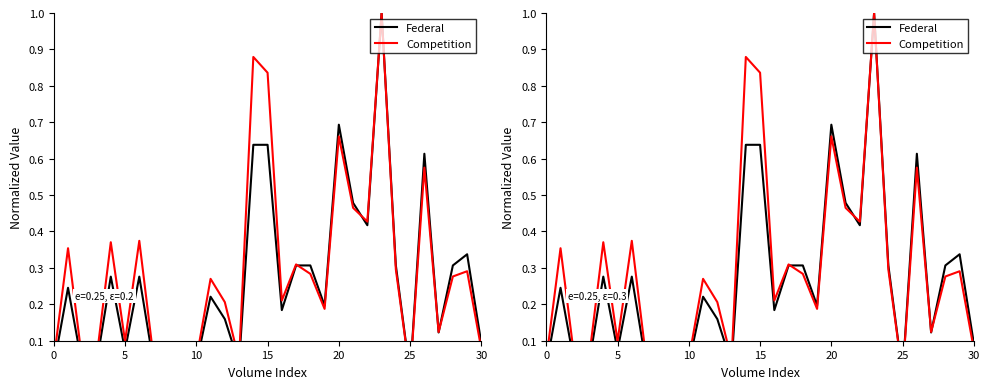

How many lines are shown in the chart?

2